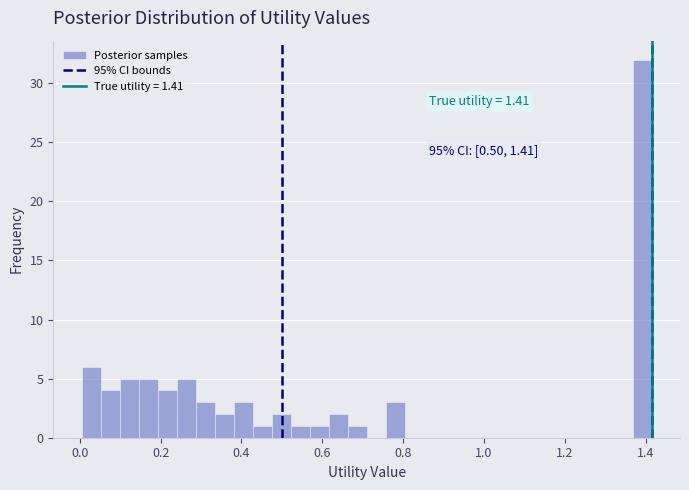

Around what value on the x-axis is the tallest bar? Give the approximate position of its centre, as read against the axis.

1.40